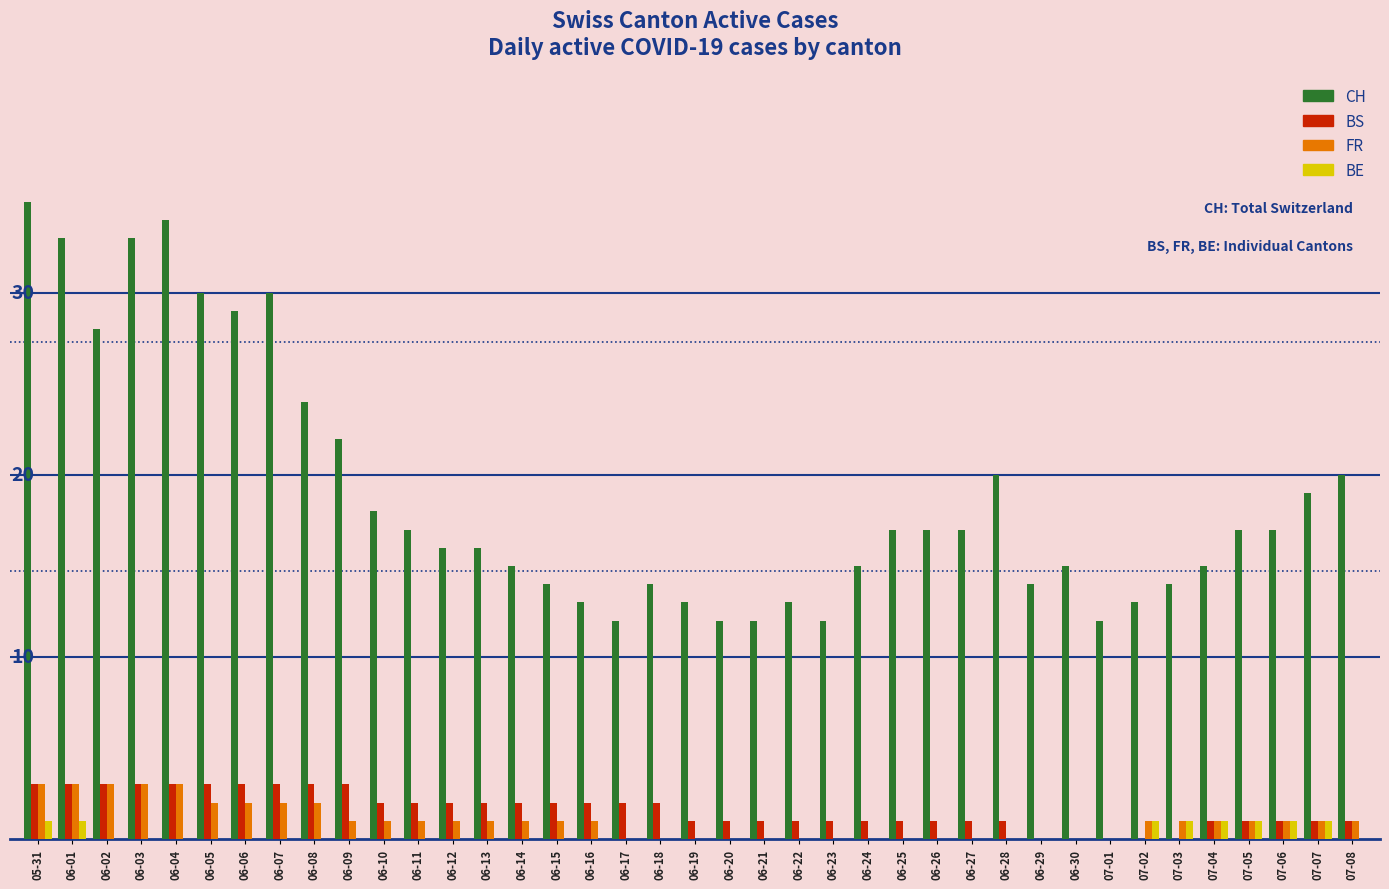

Reading left to right, list all the values displayed in this chart.

CH: 35	33	28	33	34	30	29	30	24	22	18	17	16	16	15	14	13	12	14	13	12	12	13	12	15	17	17	17	20	14	15	12	13	14	15	17	17	19	20
BS: 3	3	3	3	3	3	3	3	3	3	2	2	2	2	2	2	2	2	2	1	1	1	1	1	1	1	1	1	1	0	0	0	0	0	1	1	1	1	1
FR: 3	3	3	3	3	2	2	2	2	1	1	1	1	1	1	1	1	0	0	0	0	0	0	0	0	0	0	0	0	0	0	0	1	1	1	1	1	1	1
BE: 1	1	0	0	0	0	0	0	0	0	0	0	0	0	0	0	0	0	0	0	0	0	0	0	0	0	0	0	0	0	0	0	1	1	1	1	1	1	0